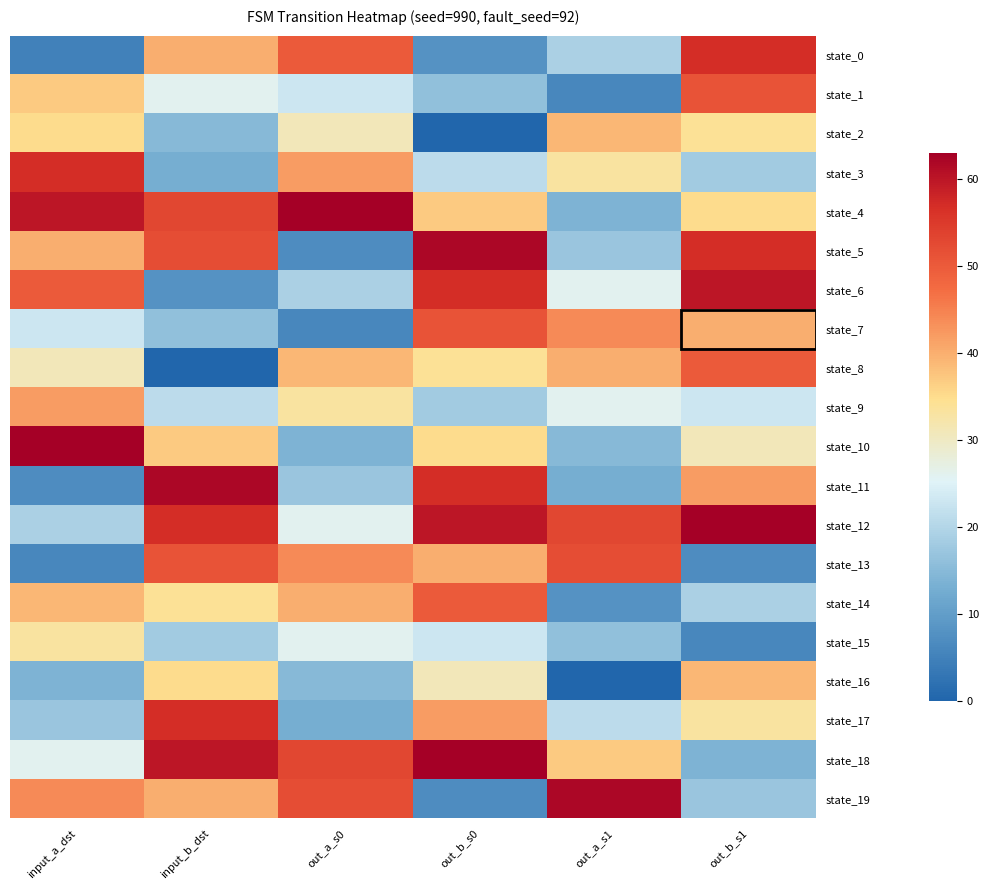

Which series has the widest spread of values?

state_5